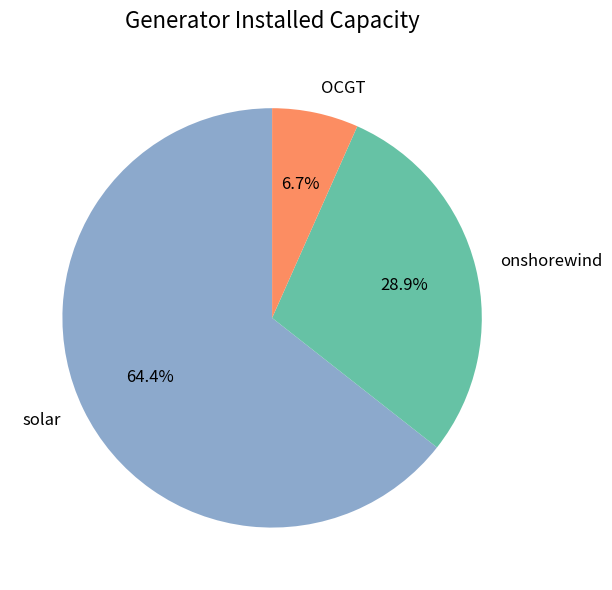

What is the majority slice?

solar